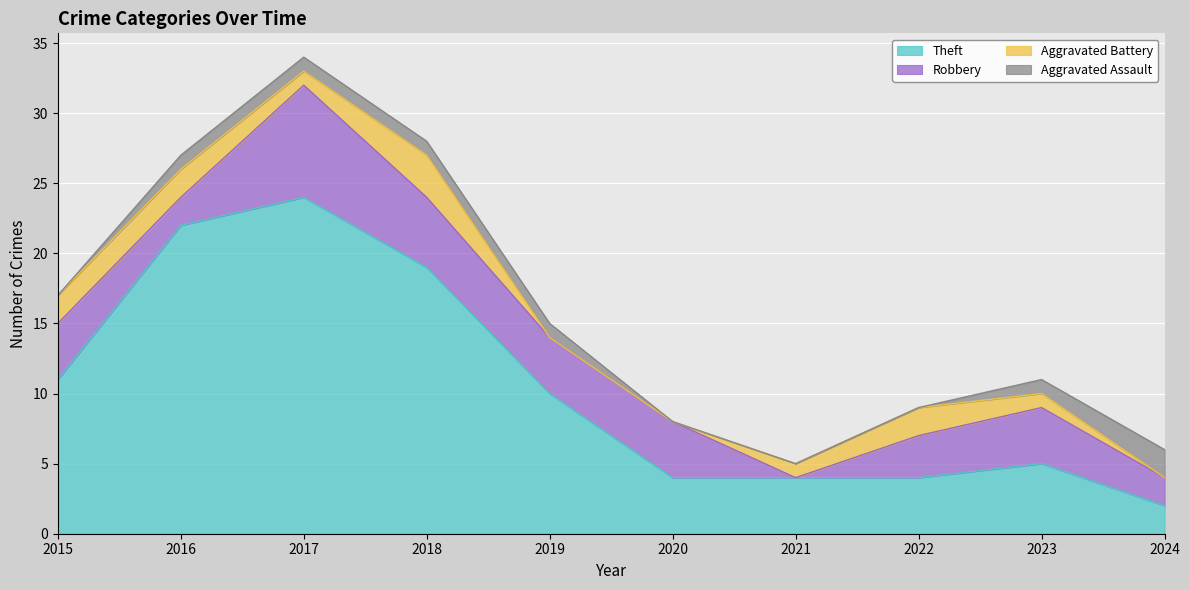

List the labels in order of Aggravated Battery value, largest first.

2018, 2015, 2016, 2022, 2017, 2021, 2023, 2019, 2020, 2024